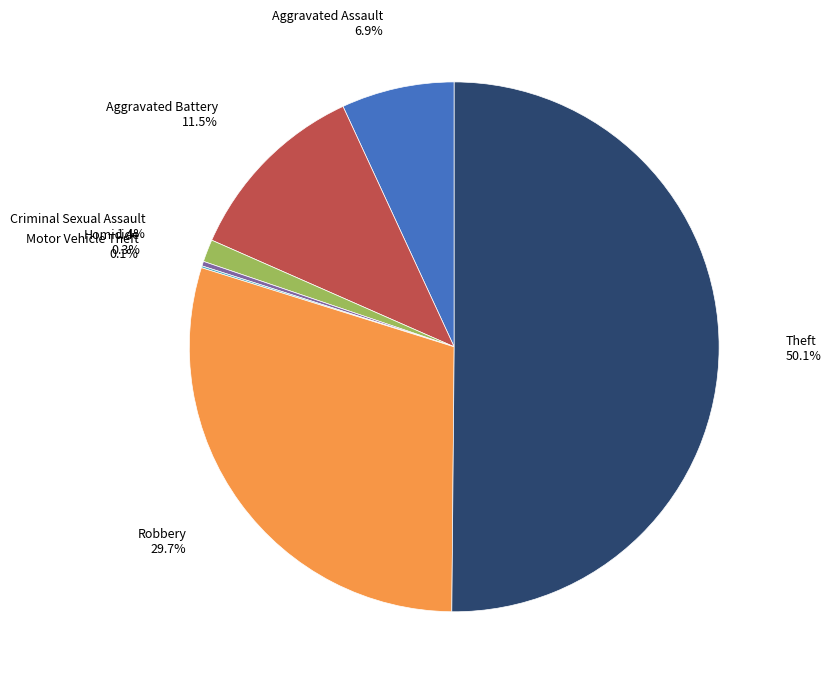

How many slices are in this pie chart?

7